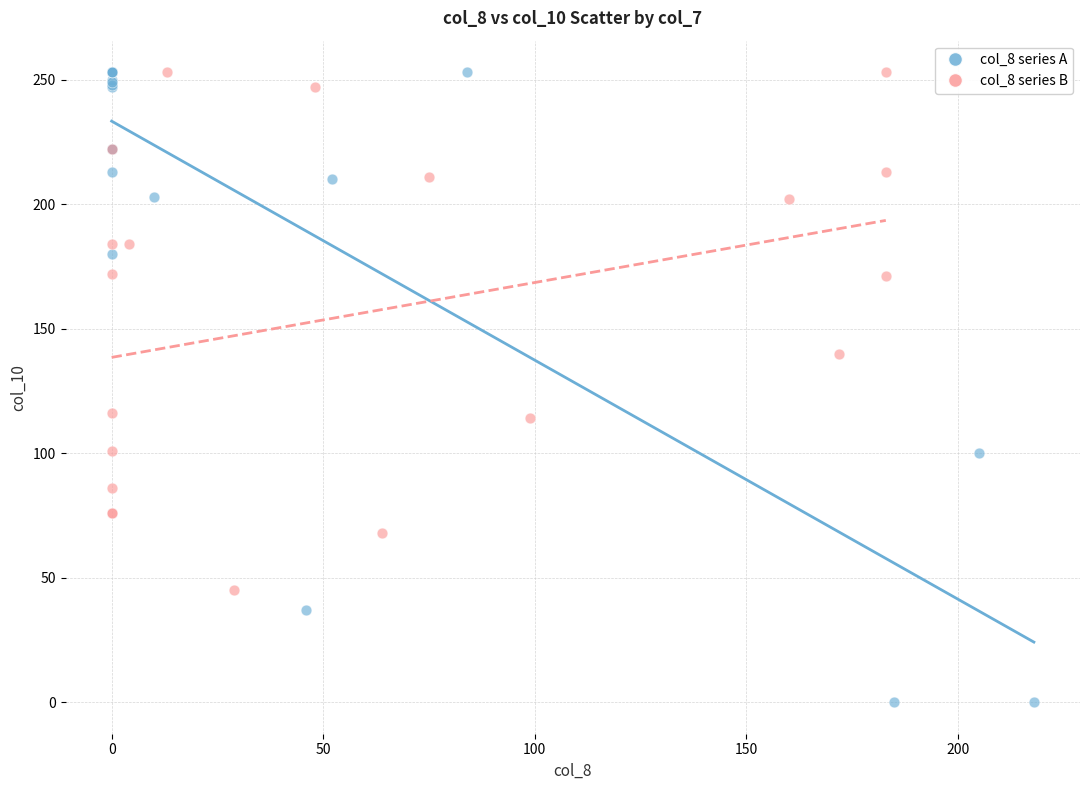

Which series has the largest Y range (max minus min)?

col_8 series A